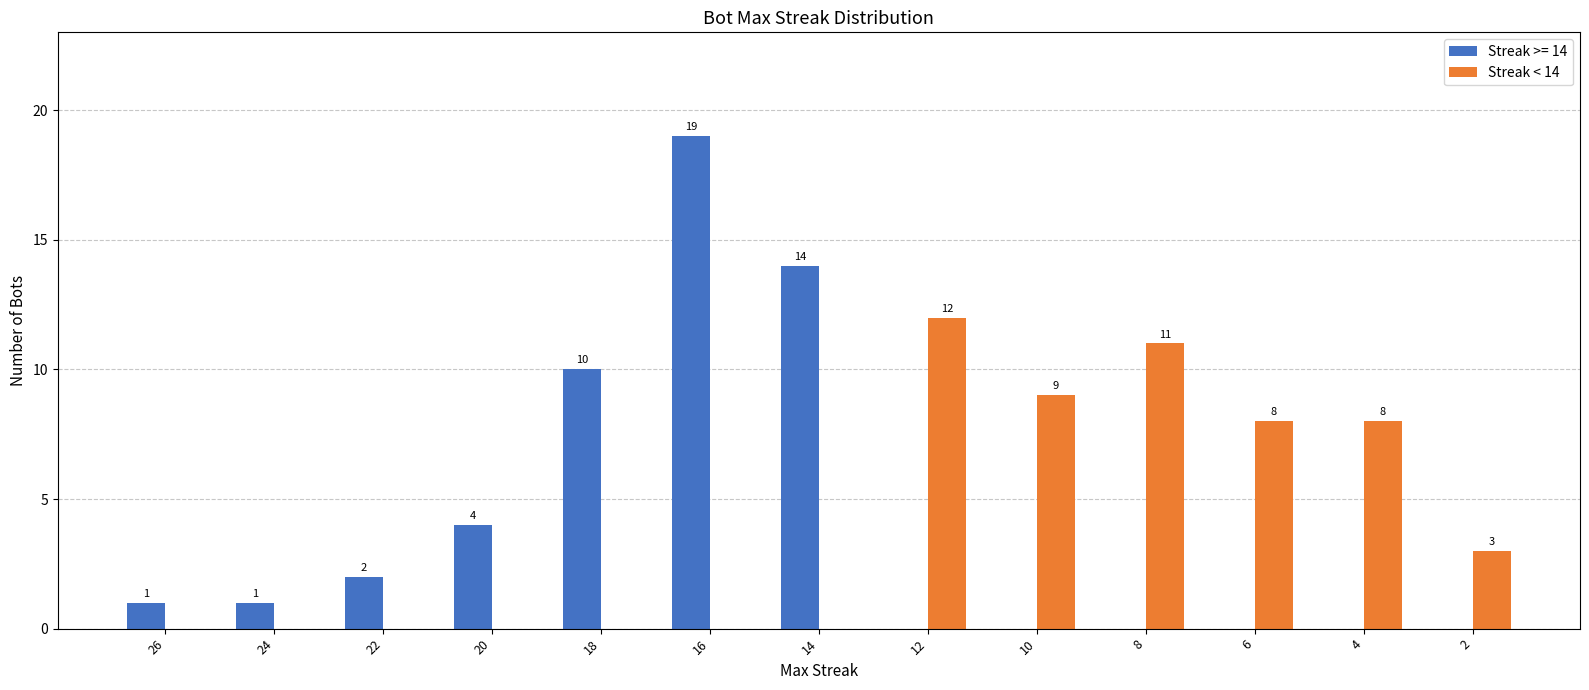

Which label corresponds to the largest value in the chart?

16